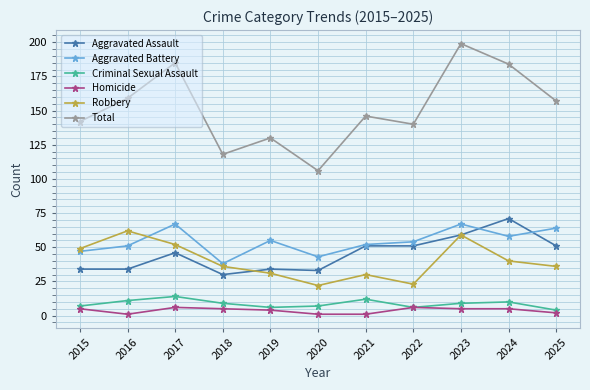

List the series in order of their peak value, highest first.

Total, Aggravated Assault, Aggravated Battery, Robbery, Criminal Sexual Assault, Homicide